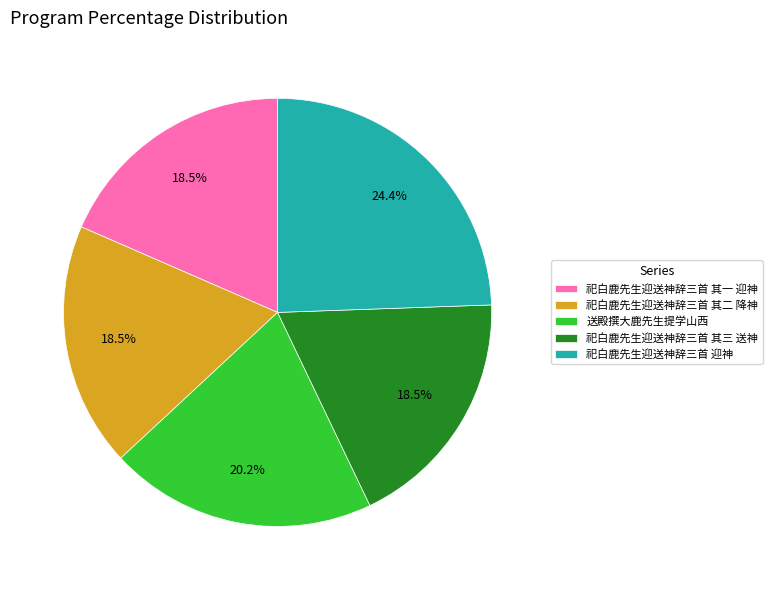

To the nearest percent, what percentage of the pie is 送殿撰大鹿先生提学山西?

20%